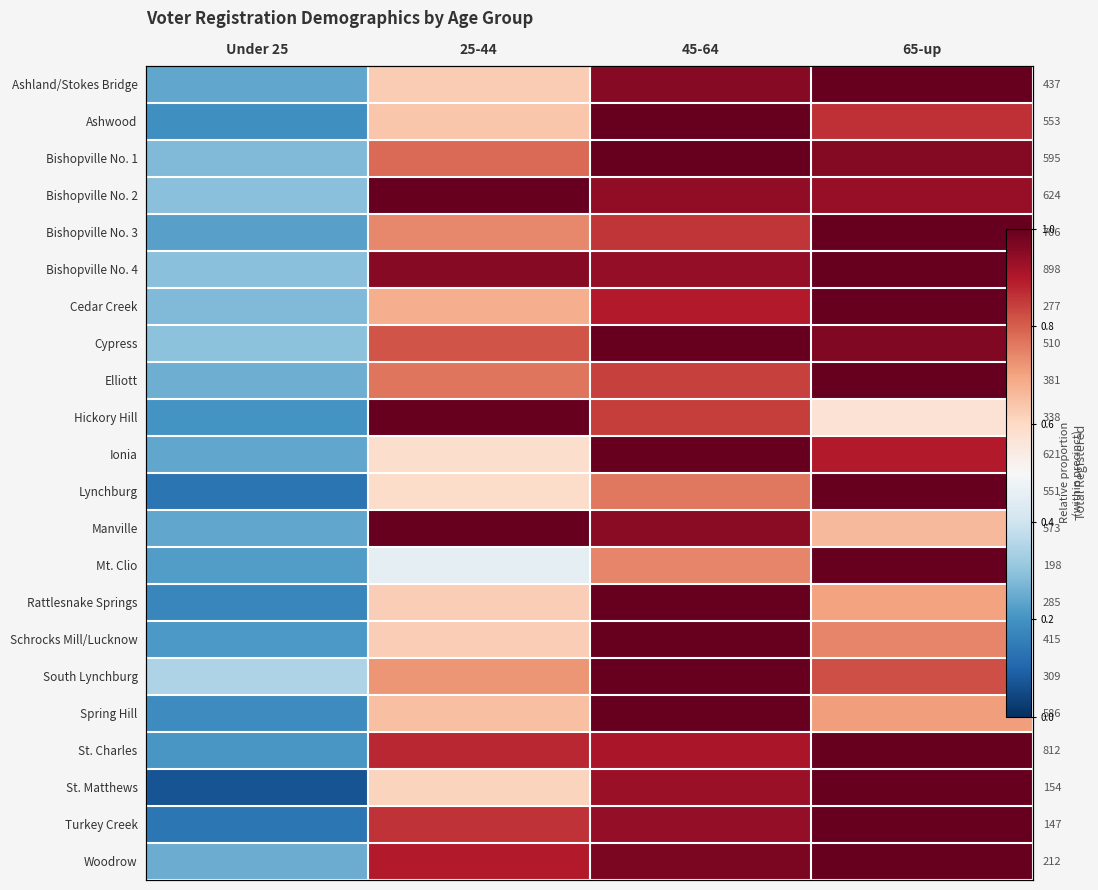

True or false: Turkey Creek has a value of 1.0 at 65-up.

True